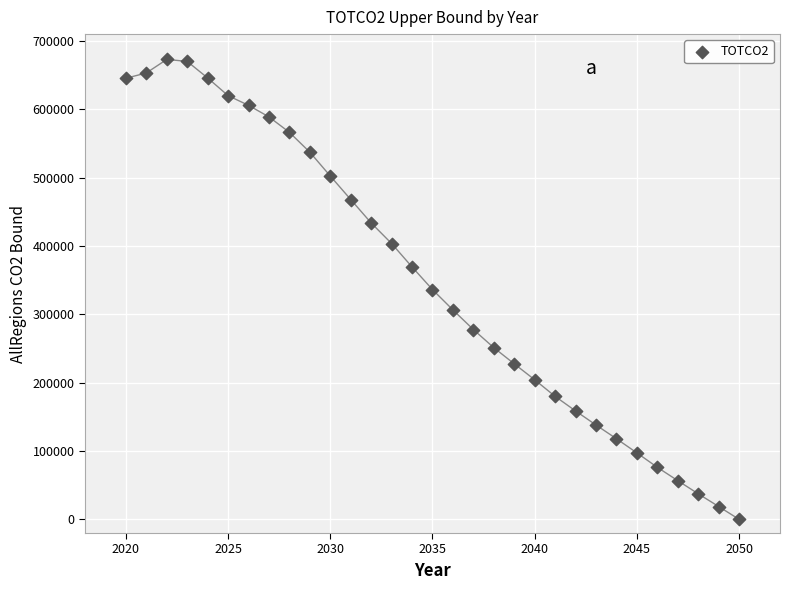

What is the range of X values (max minus min)?

30.0